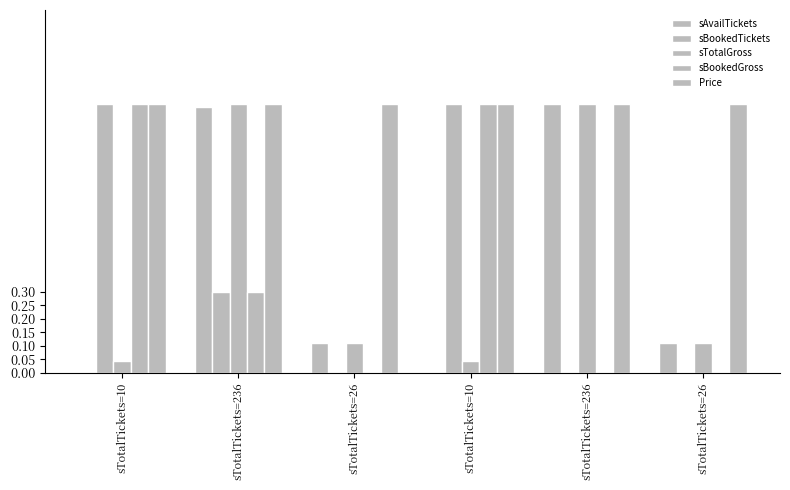

True or false: sAvailTickets has a value of 0.0 at sTotalTickets=10.

True